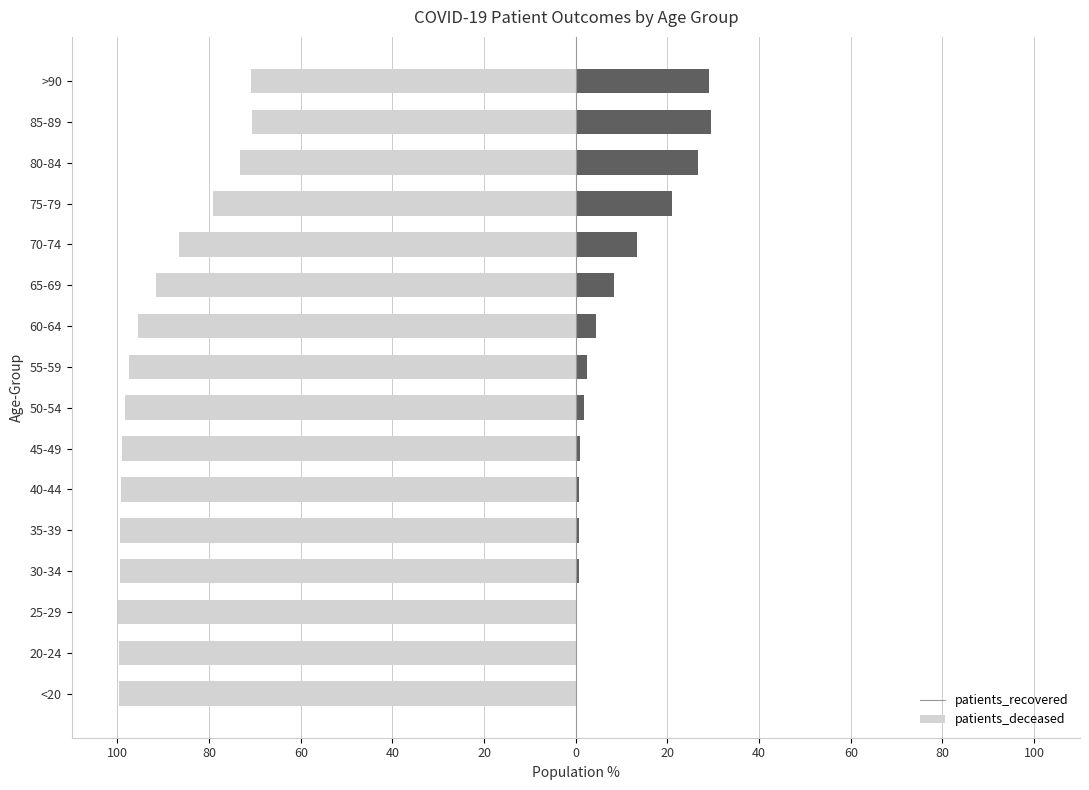

Reading right to left, transcribe all the data shown in this chart.

patients_recovered: -70.8	-70.5	-73.3	-79.1	-86.7	-91.7	-95.5	-97.5	-98.3	-99.0	-99.2	-99.4	-99.4	-99.8	-99.7	-99.7
patients_deceased: 29.2	29.5	26.7	20.9	13.3	8.3	4.5	2.5	1.7	1.0	0.8	0.6	0.6	0.2	0.3	0.3